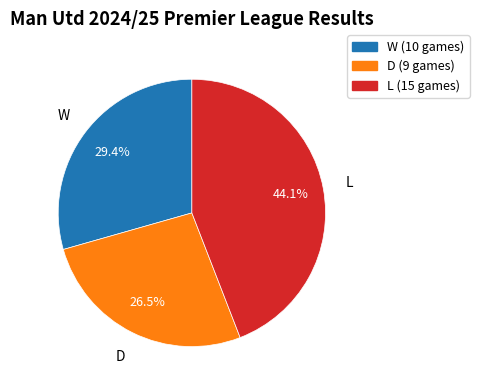

What is the smallest slice in the pie chart?

D